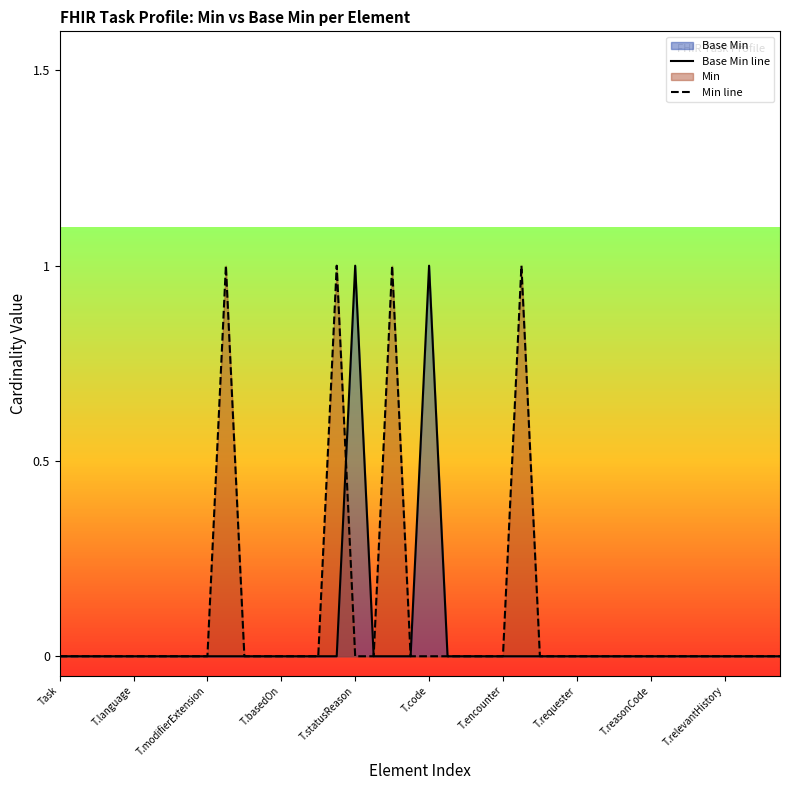

True or false: Base Min line has a value of 0 at T.relevantHistory.

True